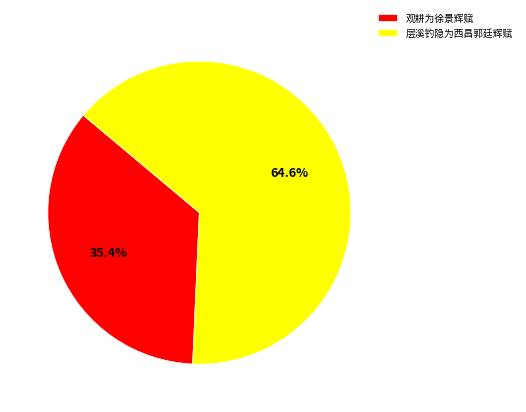

To the nearest percent, what is the average slice percentage?

50%